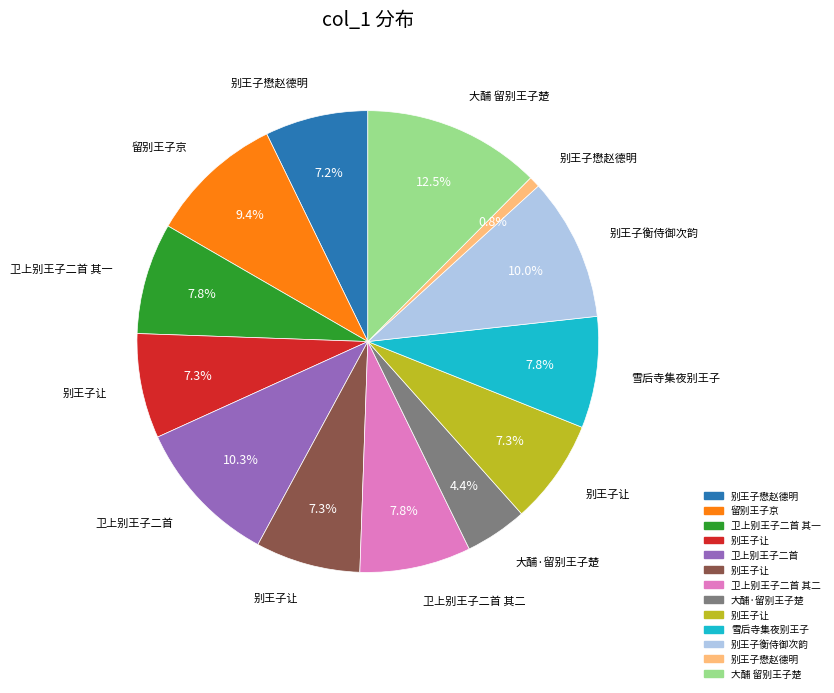

Is there a majority slice in this chart?

No